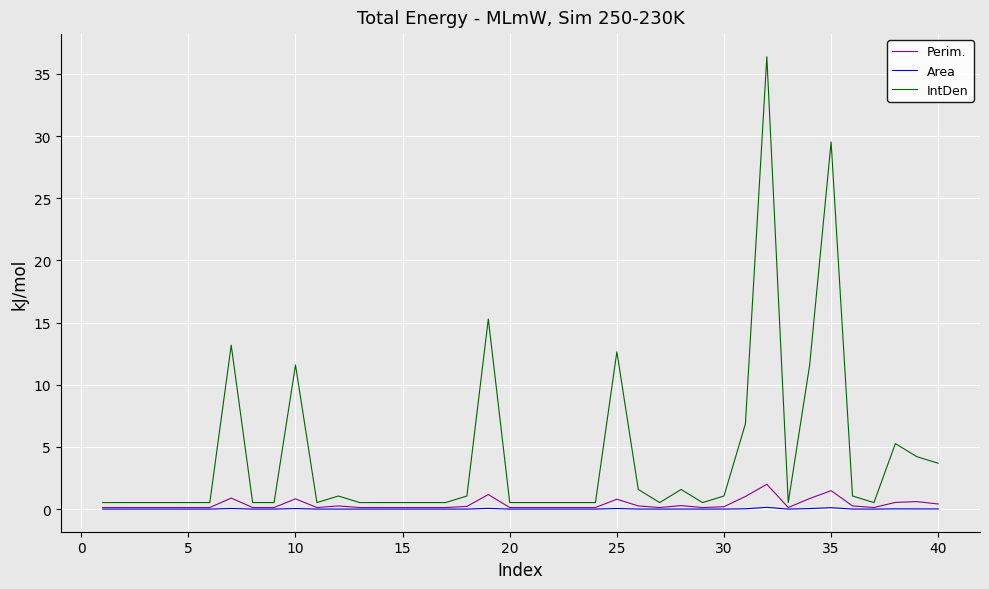

Which series has the largest total across all categories?

IntDen